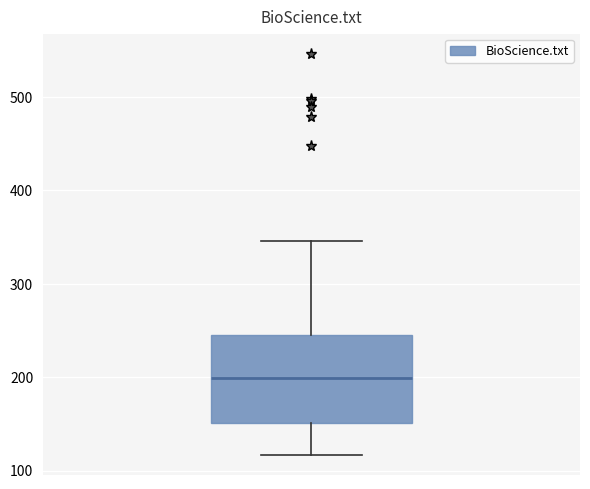

Read this box plot against the y-axis: the position of the median line, the range covered by the box, and the ends of both whiskers. The values are not printed on the chart, so give them approximately, as read against the axis.

median 200, box 150 to 250, whiskers 120 to 350